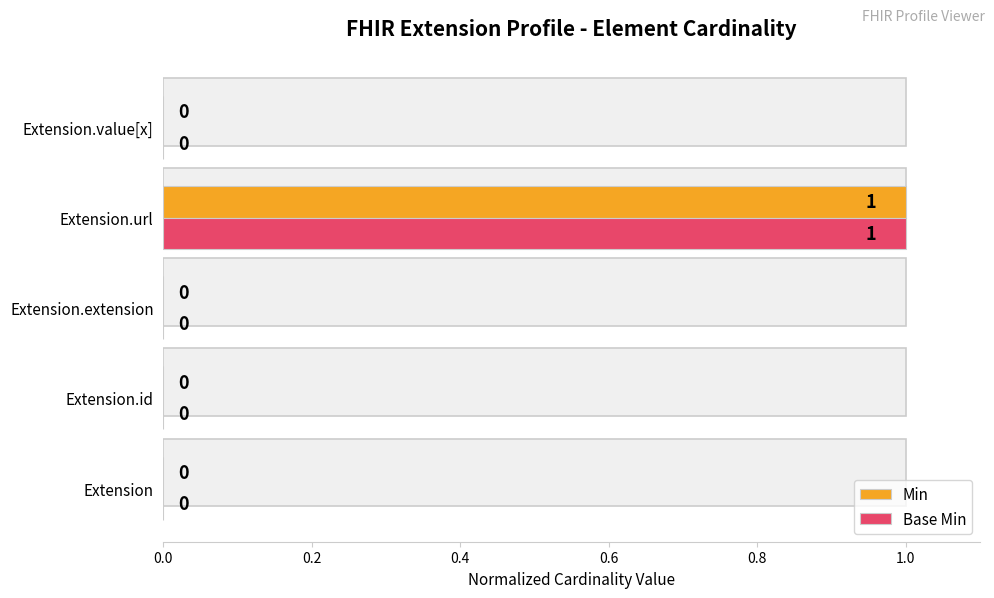

Reading right to left, transcribe all the data shown in this chart.

Min: 0	1	0	0	0
Base Min: 0	1	0	0	0